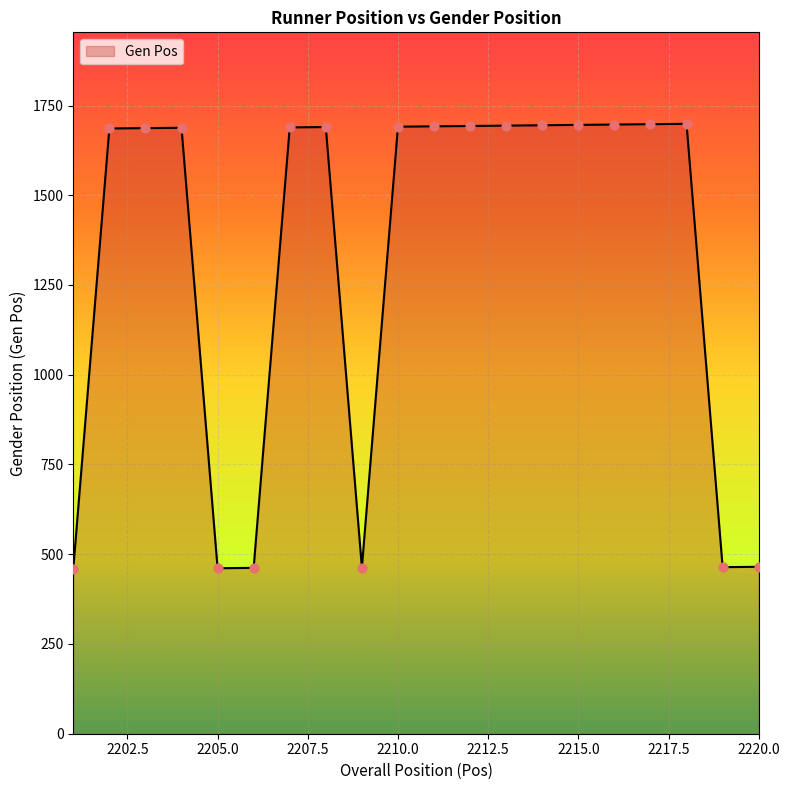

What is the minimum value shown in the chart?

460